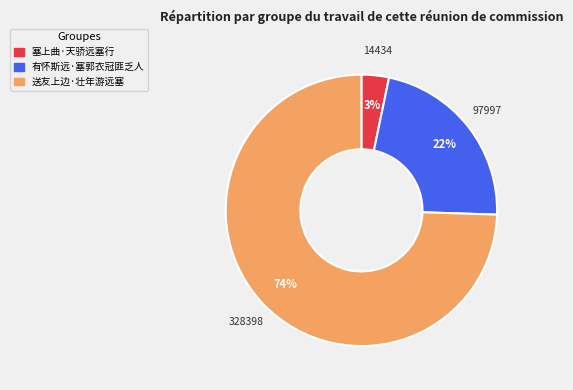

Count the number of slices in the pie.

3